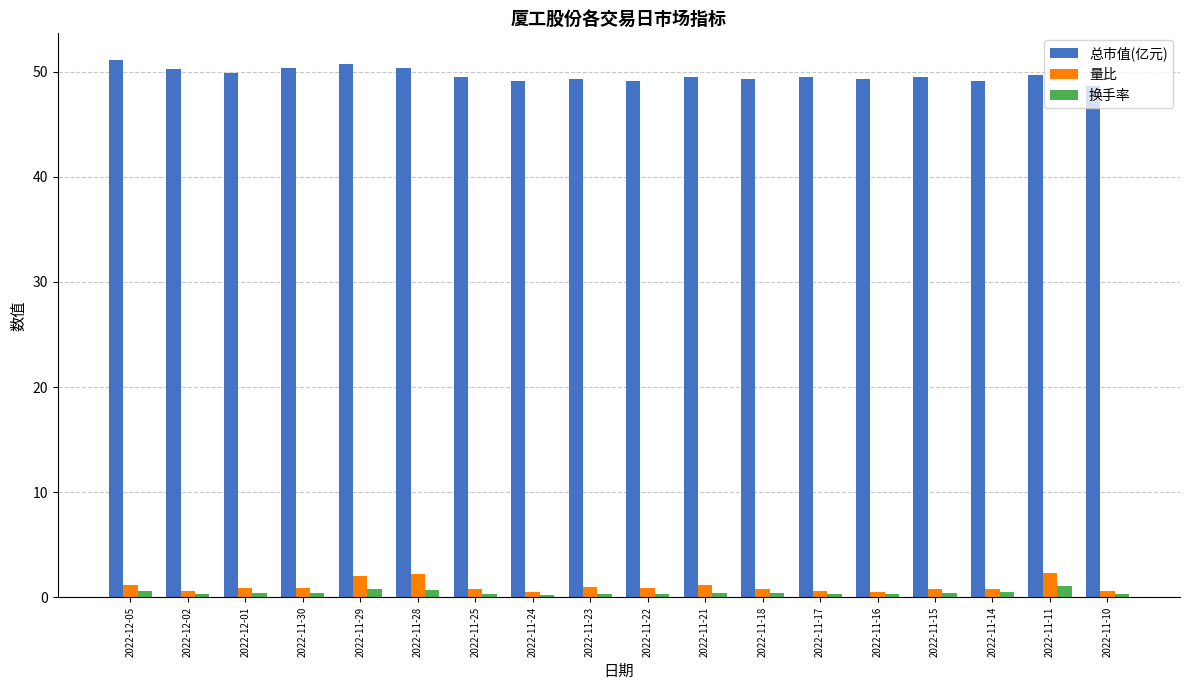

What is the minimum value for 总市值(亿元)?

48.6